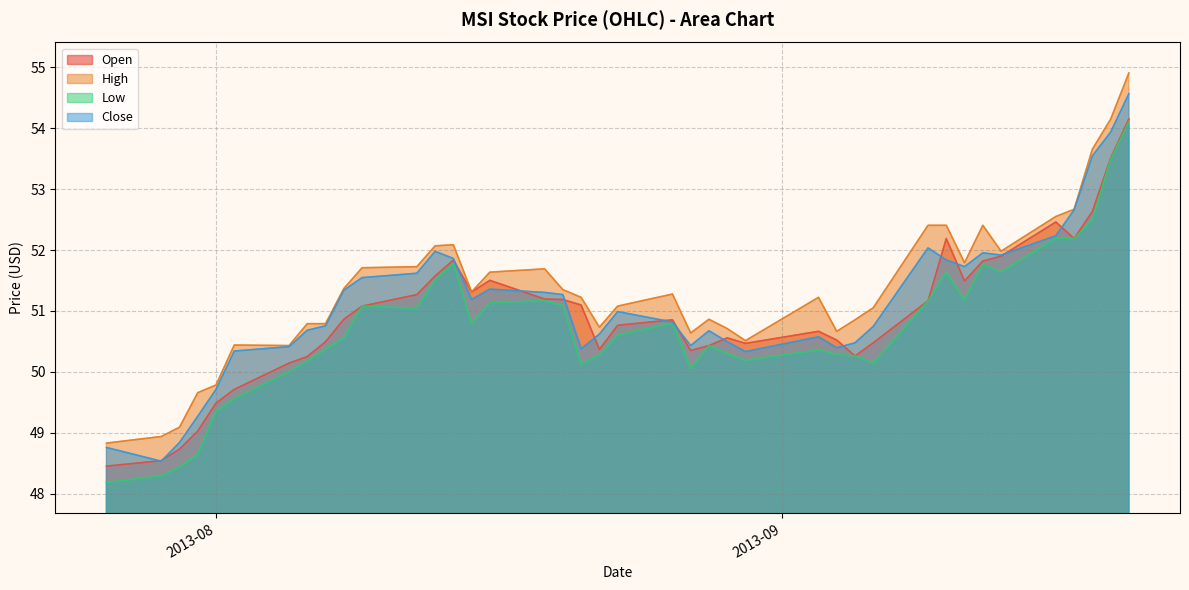

What is the spread (max minus min) of values at 2013-09-09?

1.2